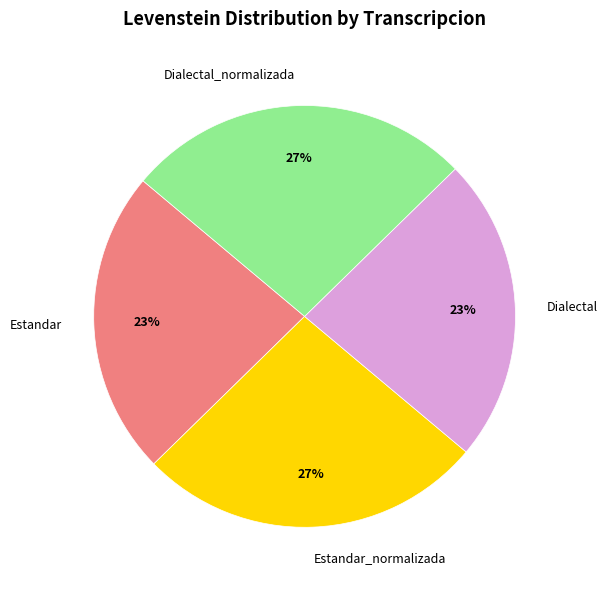

To the nearest percent, what is the average slice percentage?

25%